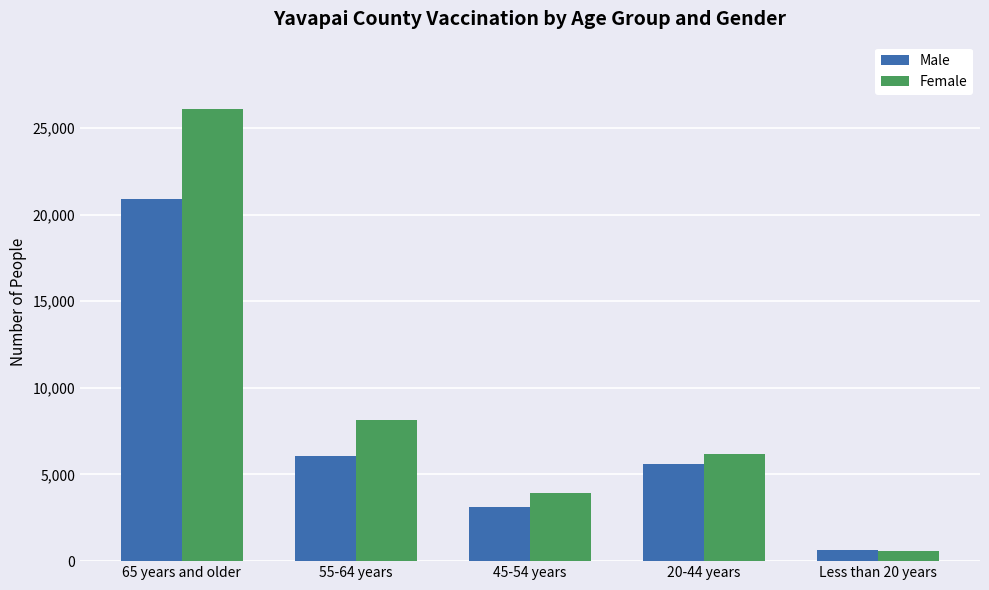

What is the spread (max minus min) of values at 55-64 years?

2080